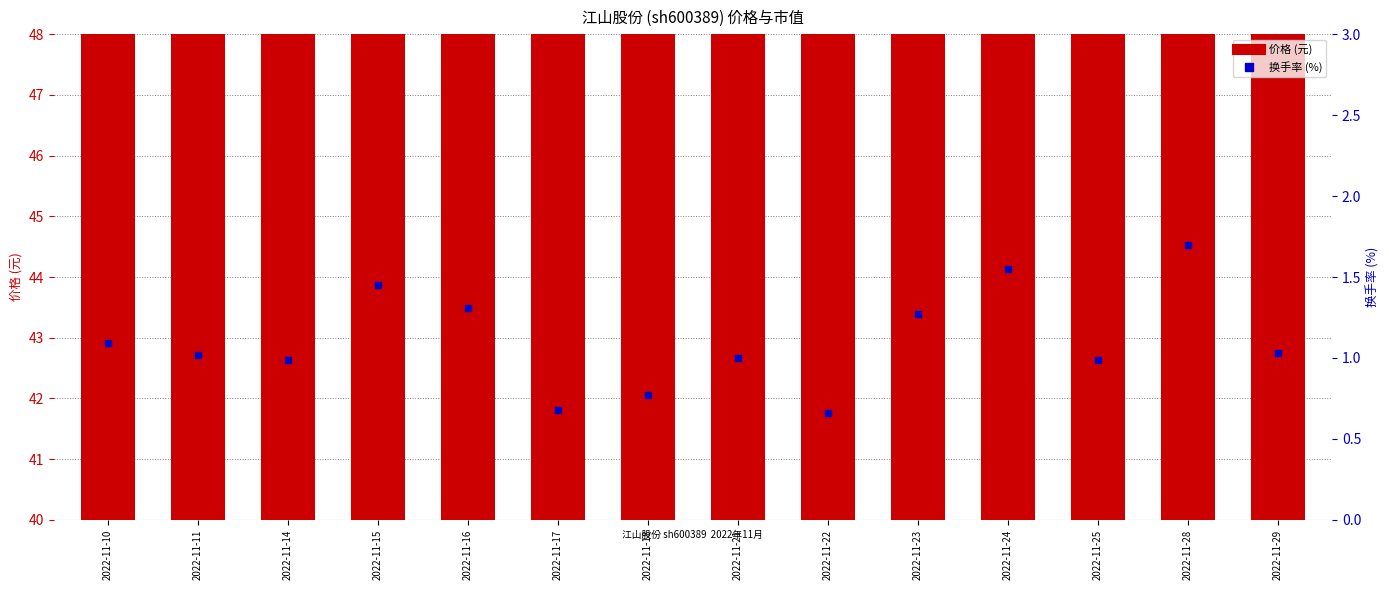

What are all the series names shown in the legend?

价格, 换手率